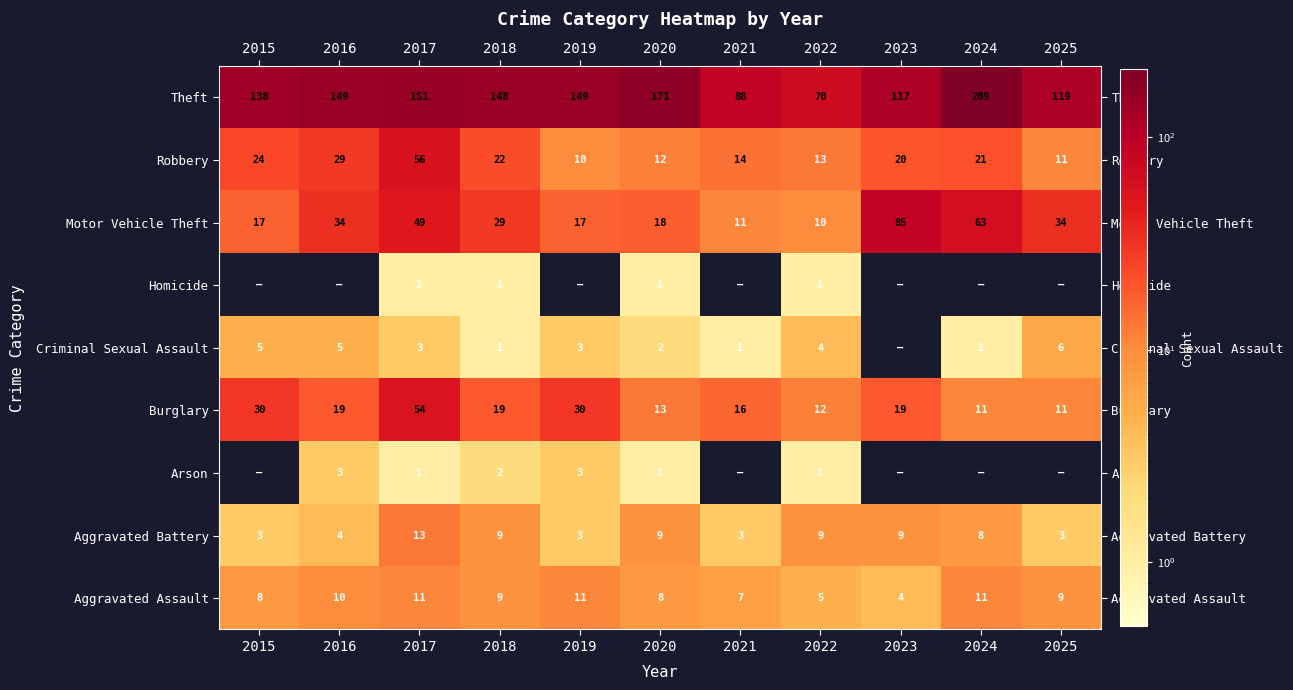

Which has a higher value, 2021 or 2022?

2021